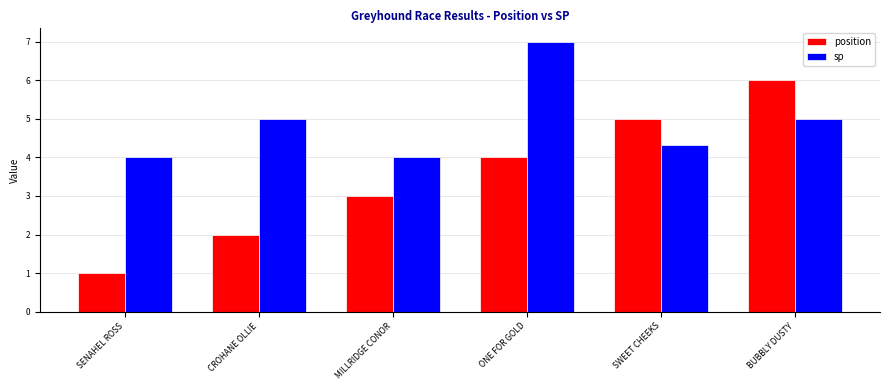

What is the label of the 4th bar from the right?

MILLRIDGE CONOR